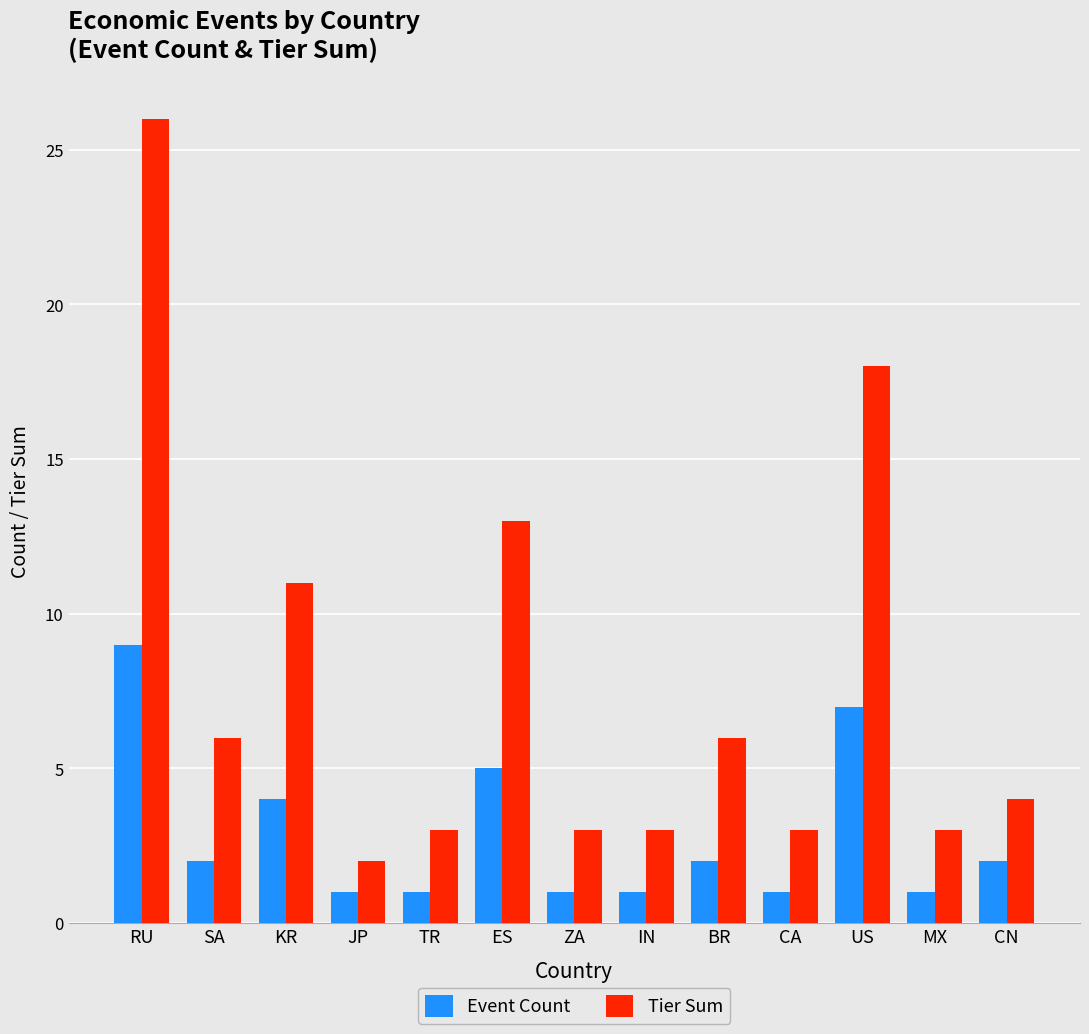

How many values in the Event Count series are below 2?

6